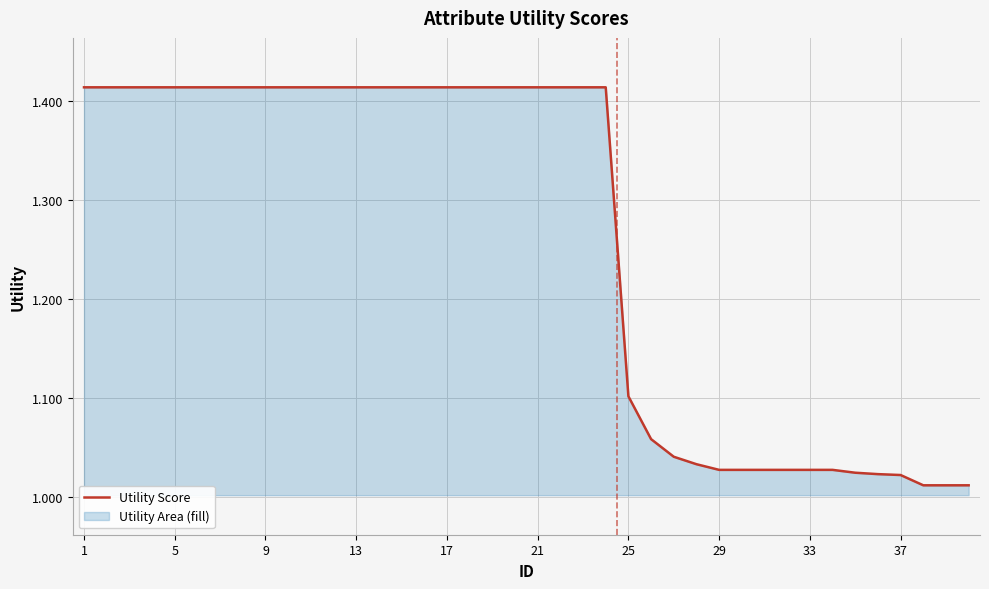

What is the greatest value displayed?

1.4